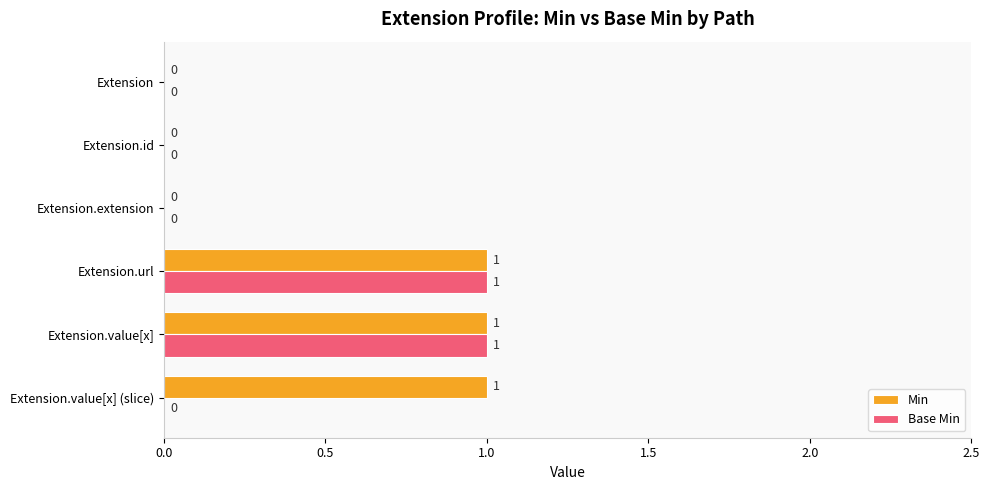

Is it true that Base Min equals 0 at Extension.value[x] (slice)?

True